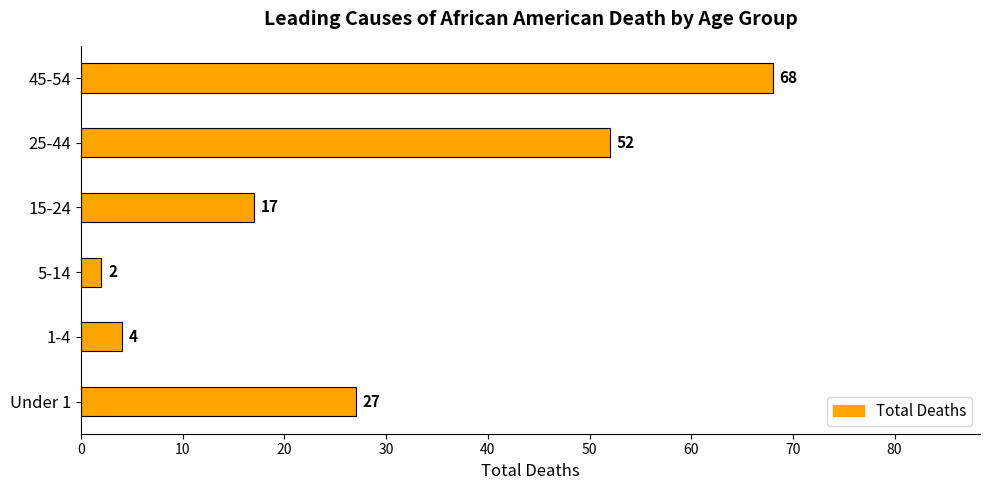

What is the change in value from 5-14 to 15-24?

+15